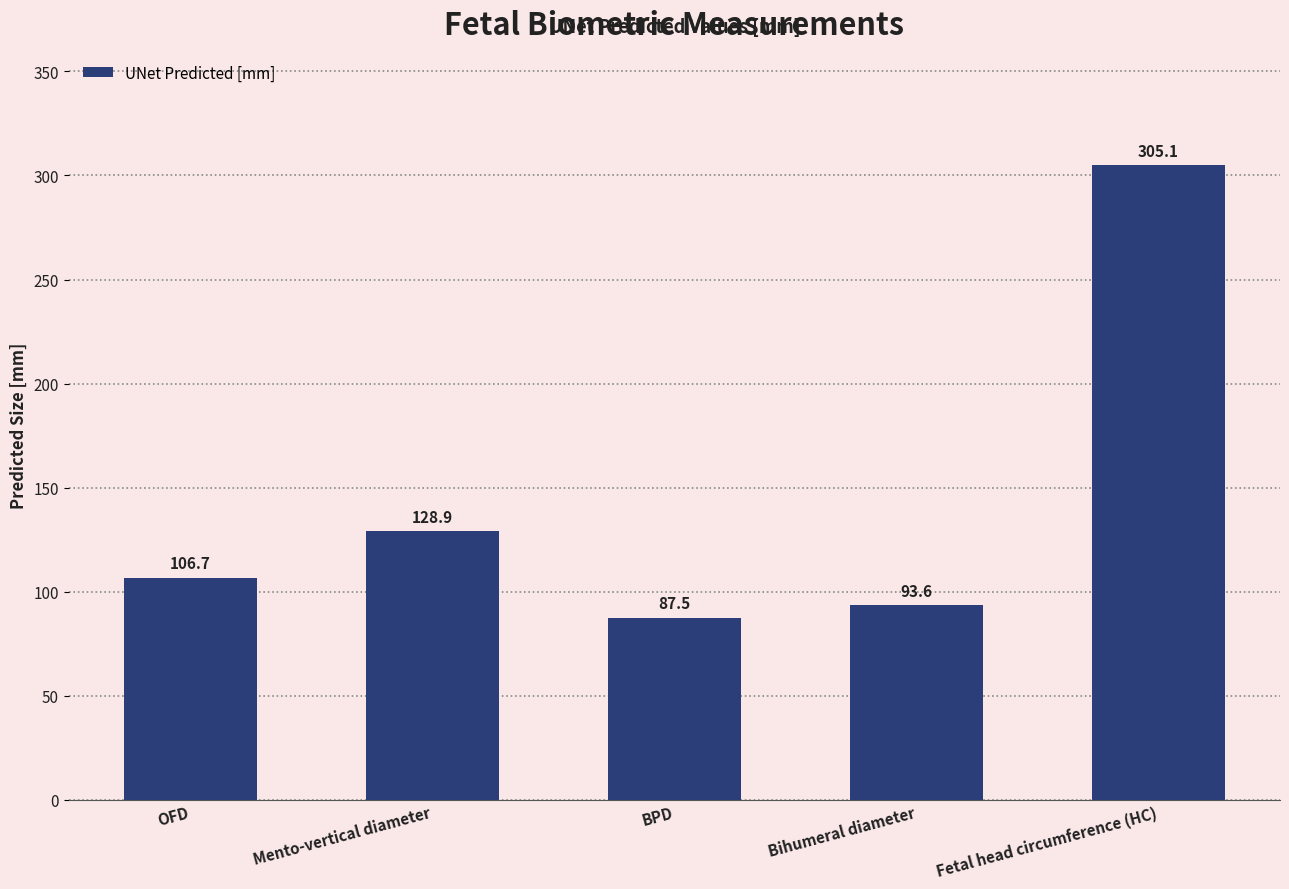

Rank the categories by value from highest to lowest.

Fetal head circumference (HC), Mento-vertical diameter, OFD, Bihumeral diameter, BPD